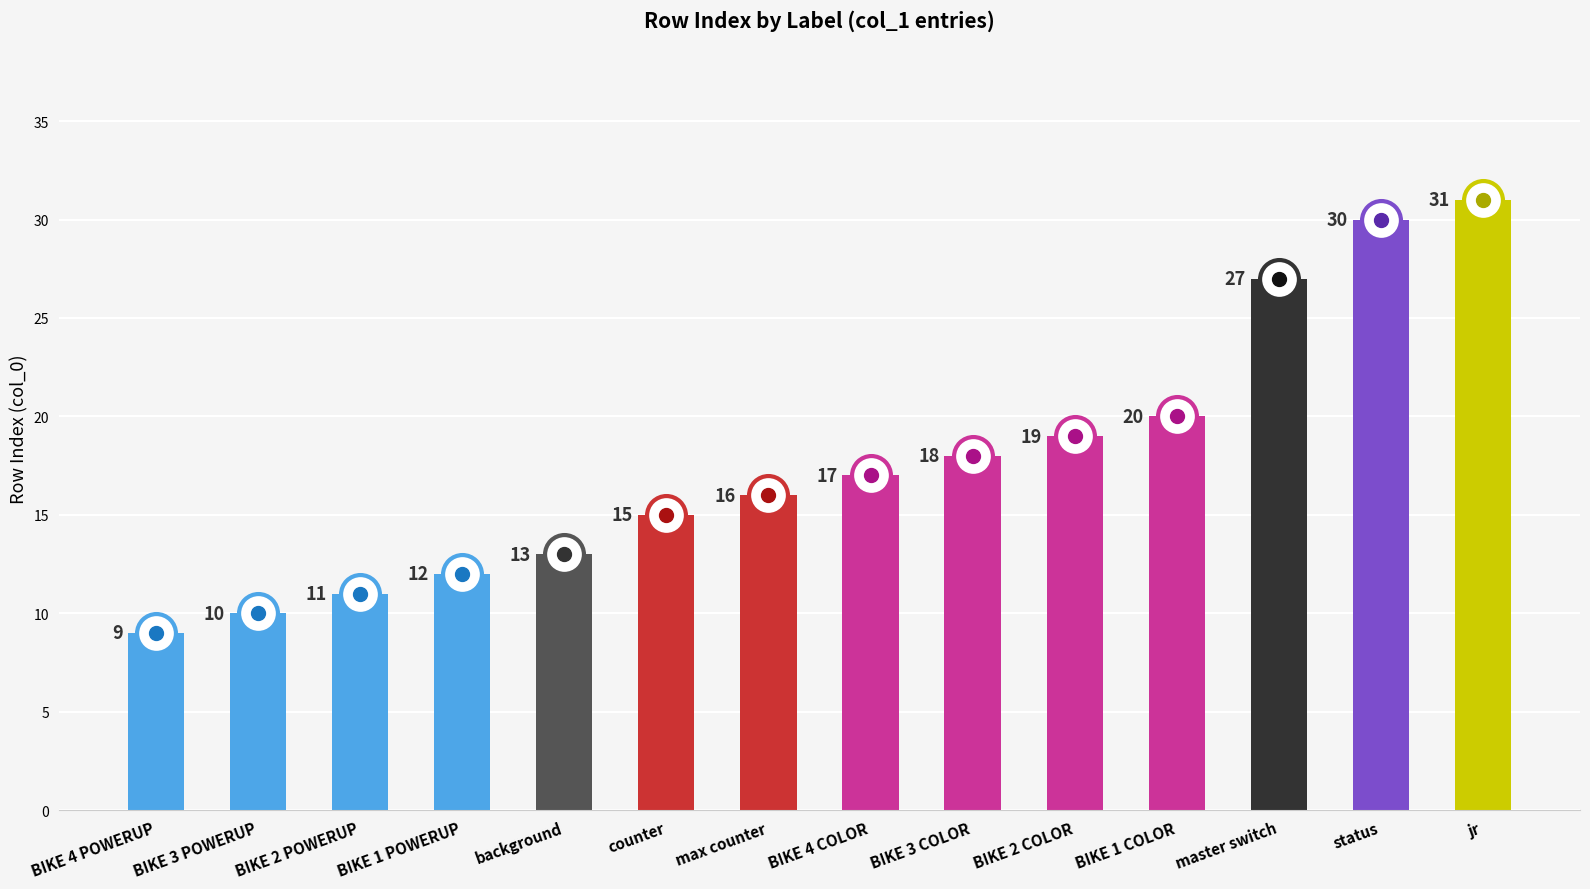

Approximately how many times larger is the value at BIKE 3 COLOR compared to BIKE 2 POWERUP?

1.6